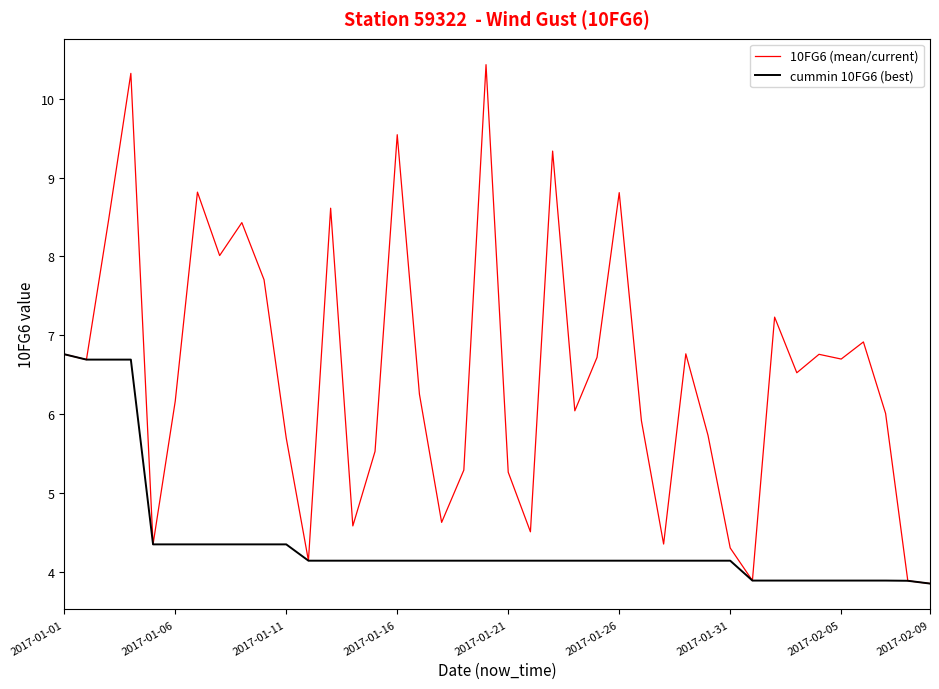

Does the chart have visible grid lines?

No